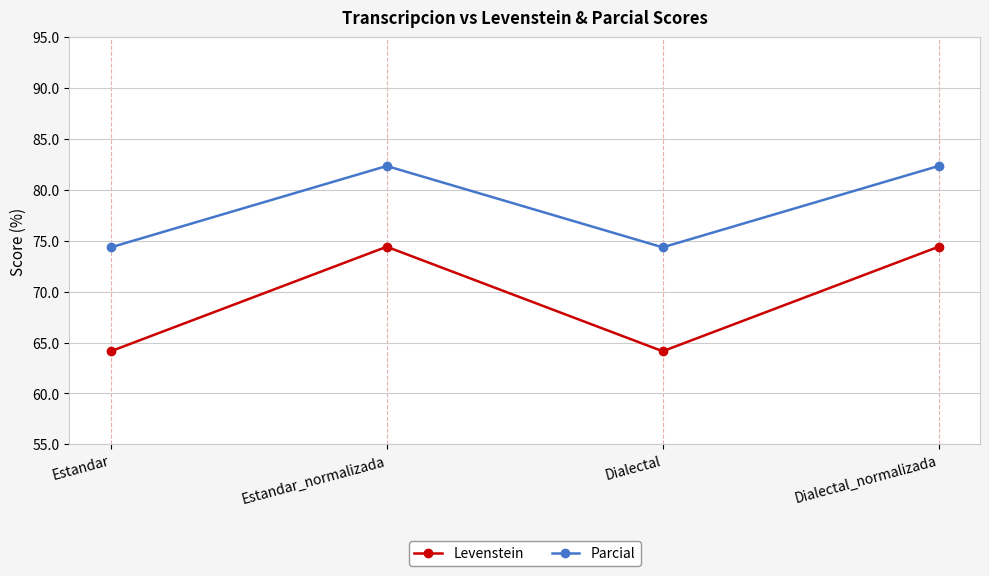

What is the difference between the maximum and second lowest values in the Parcial series?

8.0